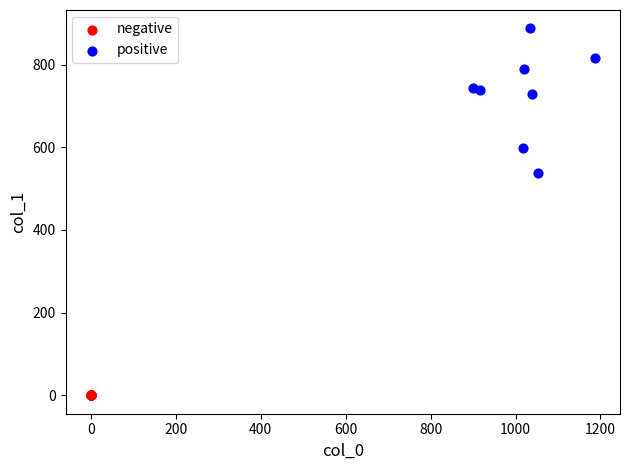

Which series reaches the minimum Y coordinate?

negative